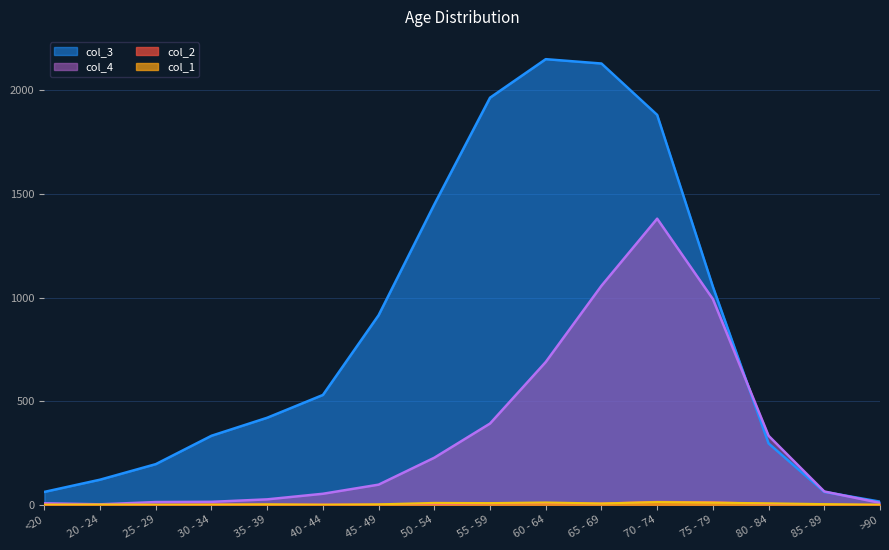

True or false: col_2 has a value of 8 at 55 - 59.

False